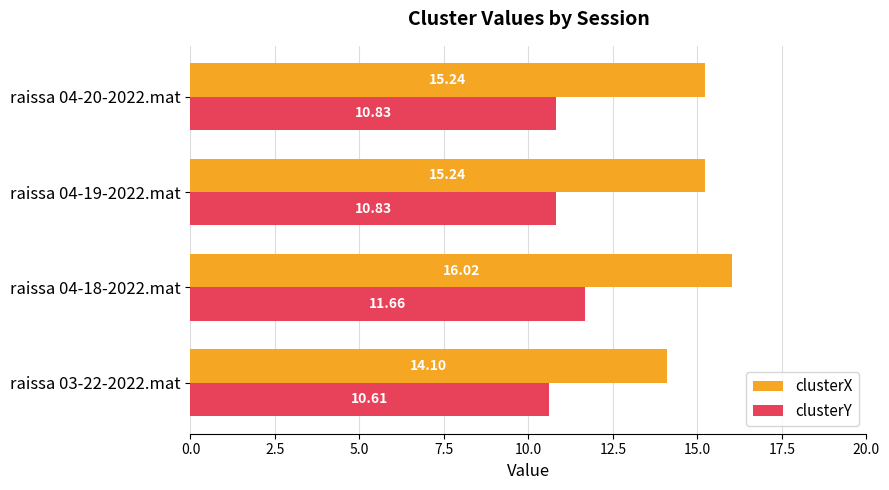

Rank the series by their average value, from lowest to highest.

clusterY, clusterX